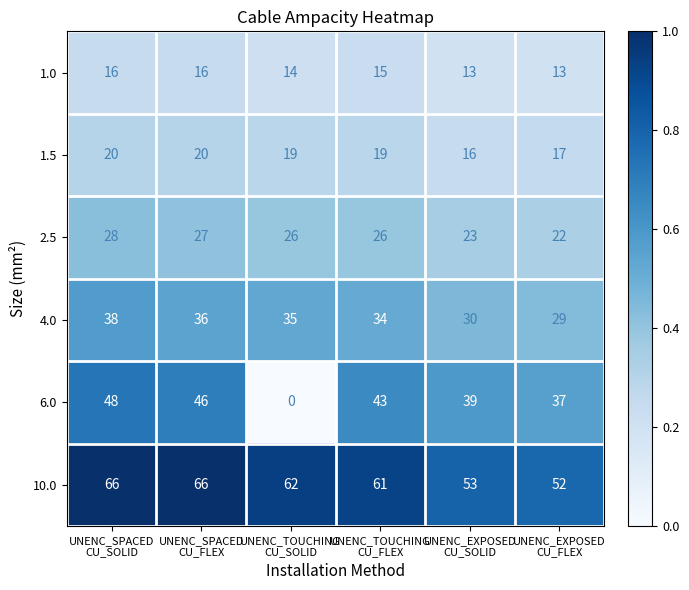

Which series has the largest range (max minus min)?

6.0